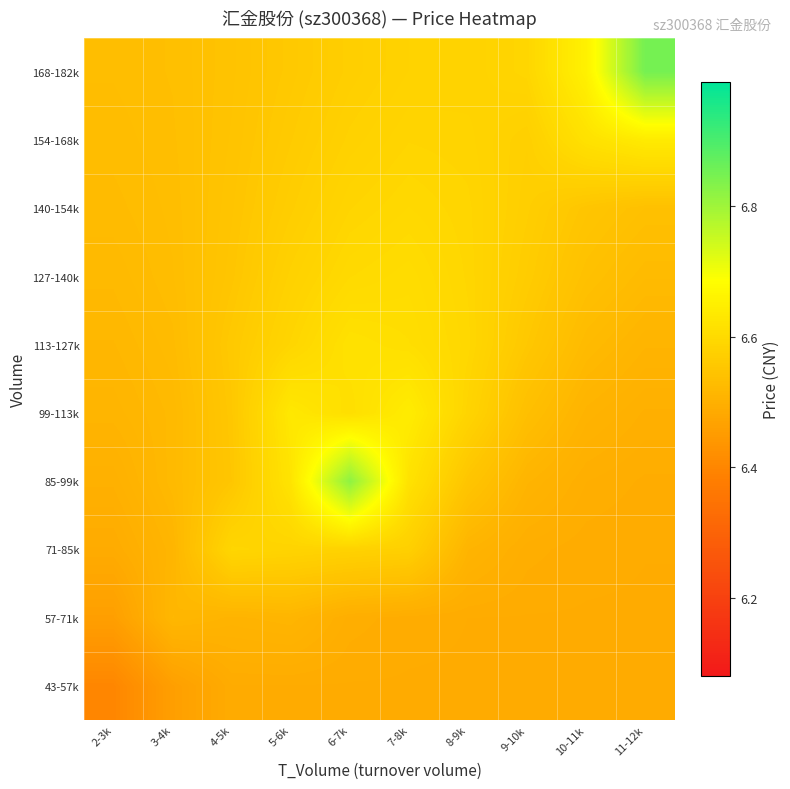

What is the difference between the highest and lowest values at 9-10k?

0.1